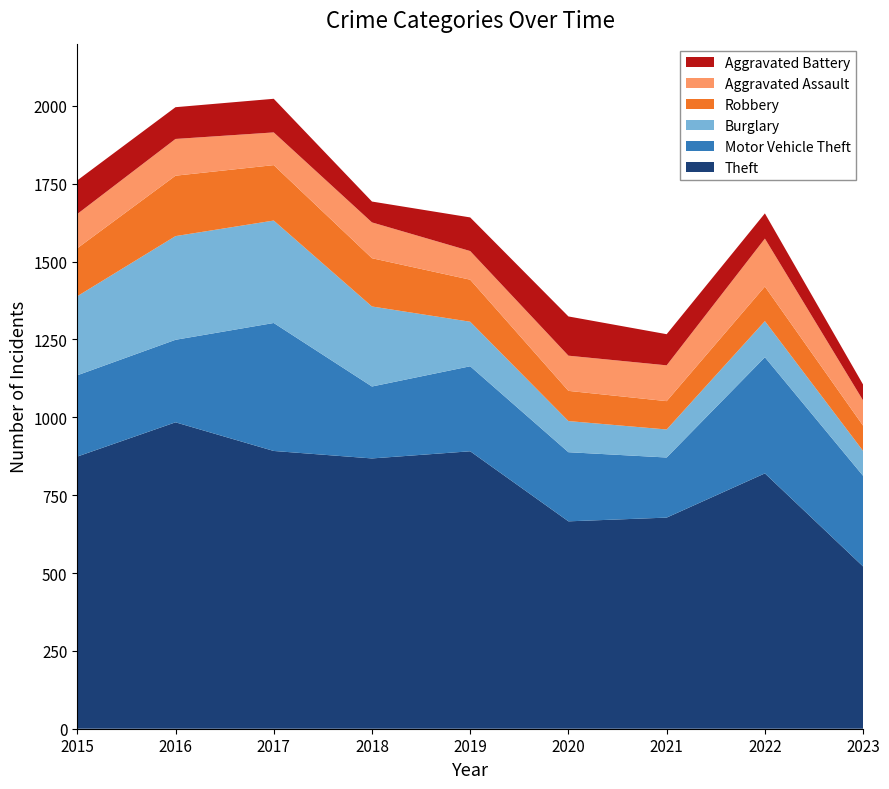

Reading left to right, what are all the values shown in this chart?

Theft: 874	984	892	868	891	666	678	820	521
Motor Vehicle Theft: 261	265	411	231	273	222	193	373	291
Burglary: 254	333	329	257	143	100	90	116	80
Robbery: 154	194	178	155	135	97	91	111	81
Aggravated Assault: 110	118	105	115	92	113	115	154	81
Aggravated Battery: 108	102	108	67	108	126	100	81	51